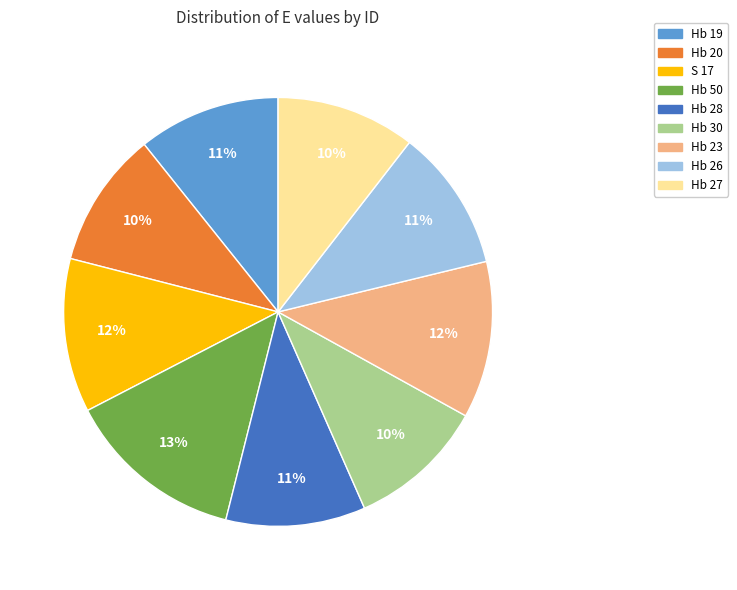

Does Hb 28 account for over 50% of the chart?

No